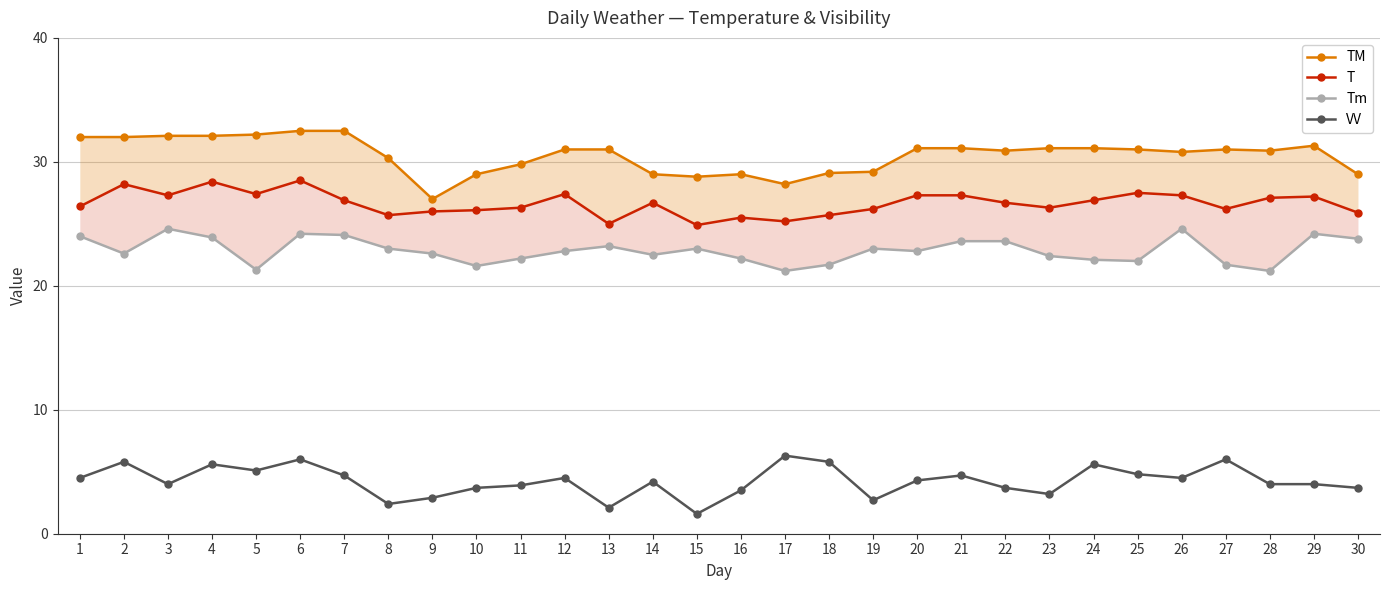

What is the smallest value displayed?

1.6